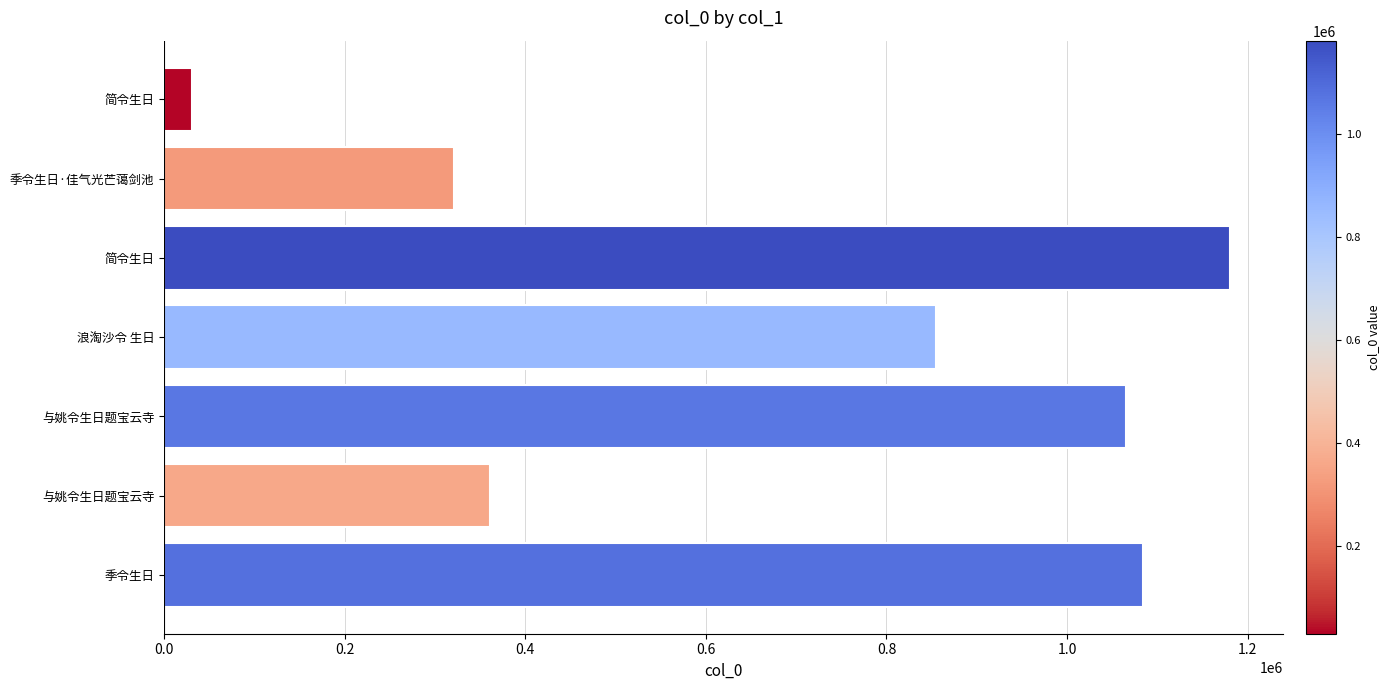

How many data points are less than 855254?

3